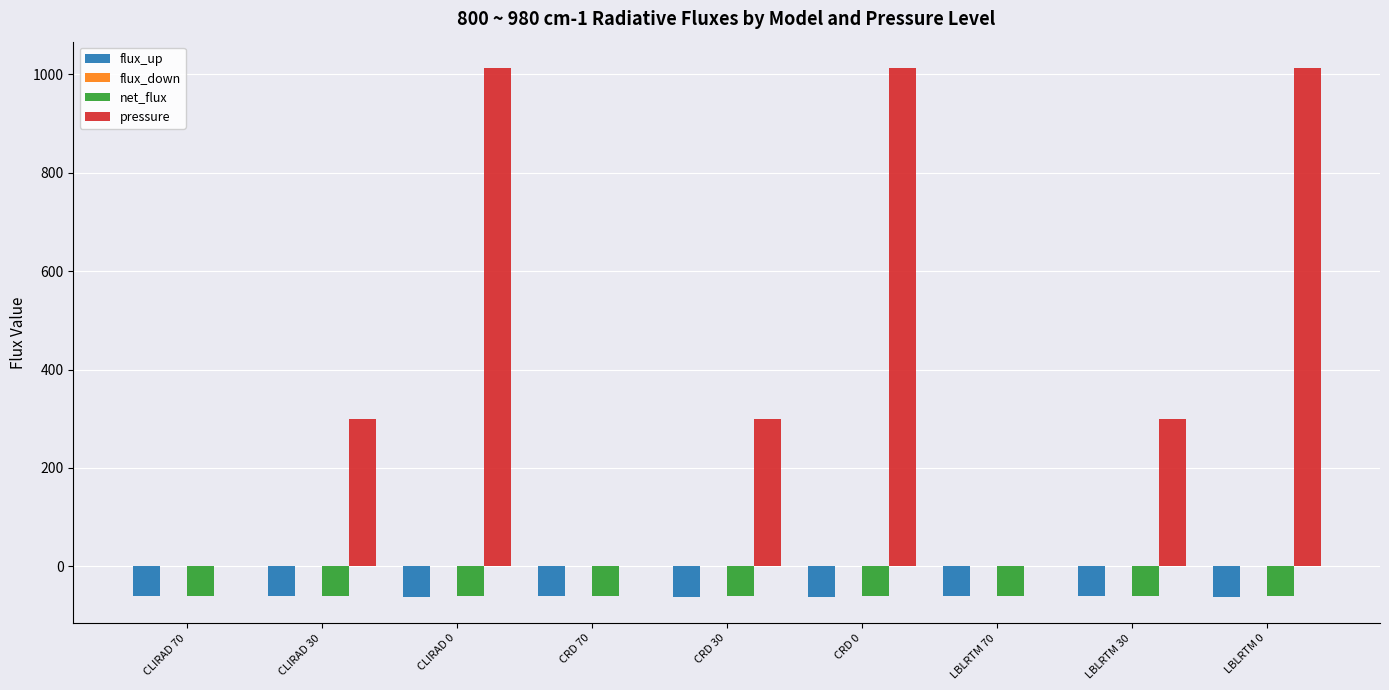

Which series has the largest range (max minus min)?

pressure